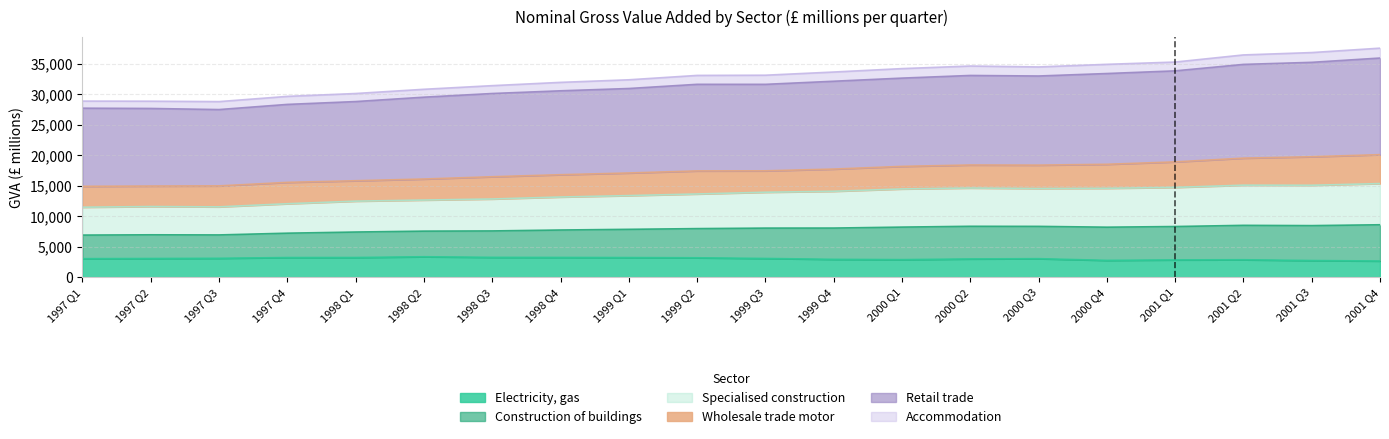

In Specialised construction, how many points are lower than both neighbors (excluding endpoints)?

3